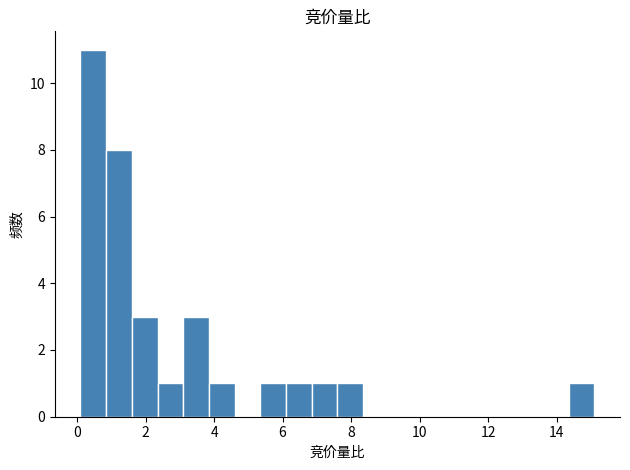

Read against the x-axis, roughly where is the centre of the tallest bar?

0.4